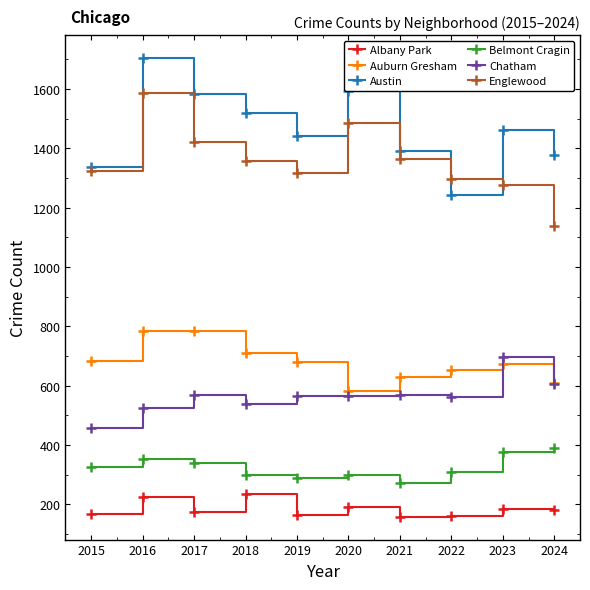

What is the sum of the Belmont Cragin values at 2015 and 2022?

636